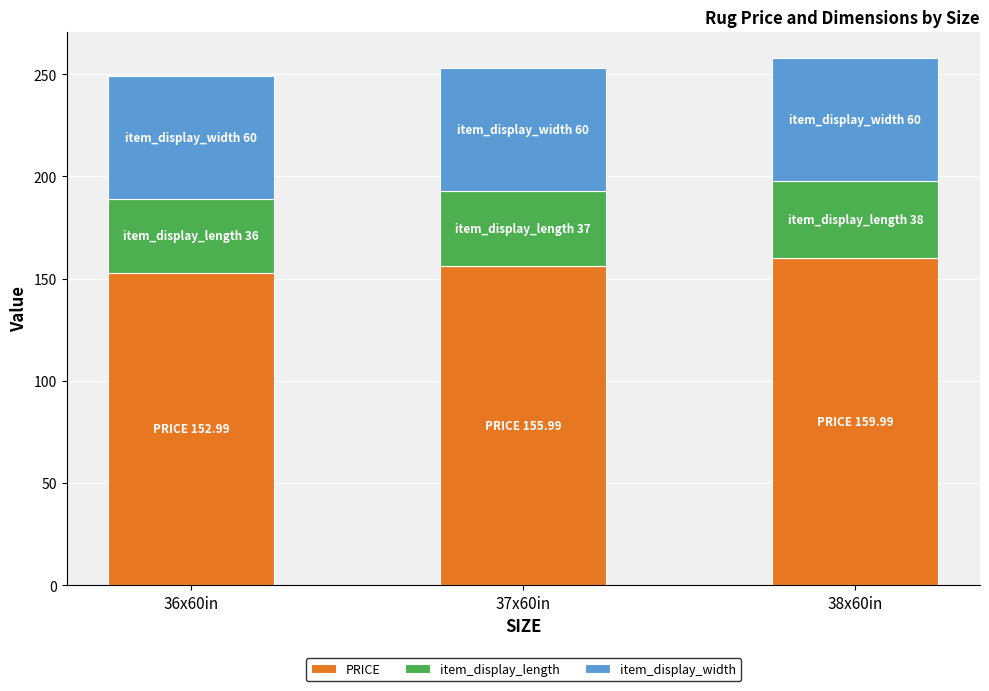

What is the average value of the PRICE series?

156.3